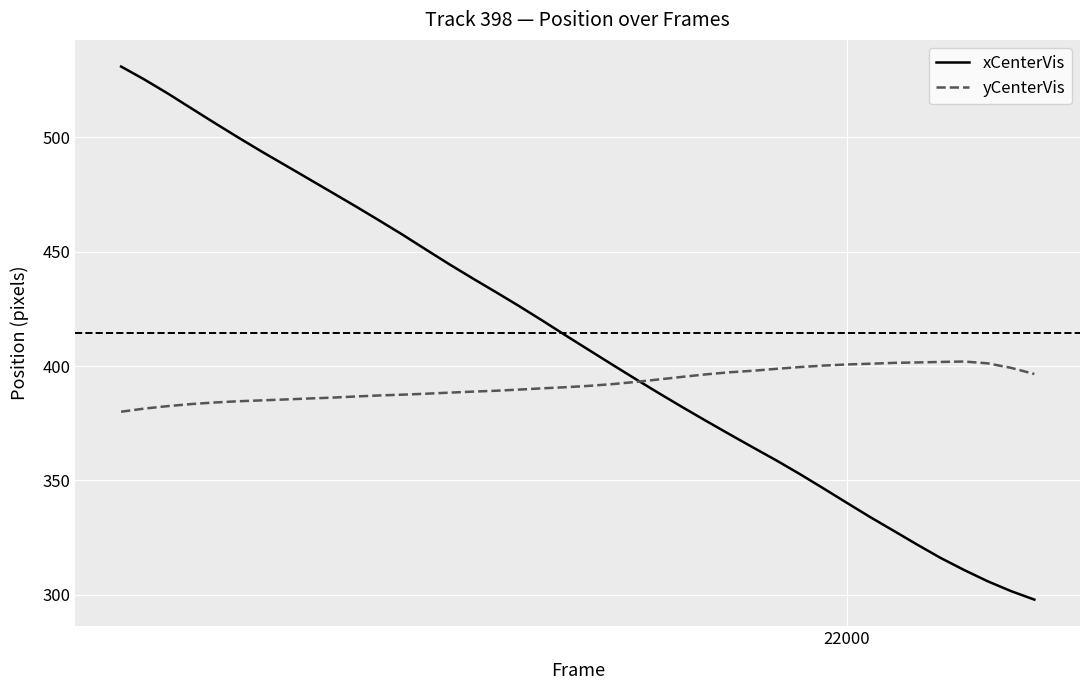

Rank the series by their maximum value, from lowest to highest.

yCenterVis, xCenterVis